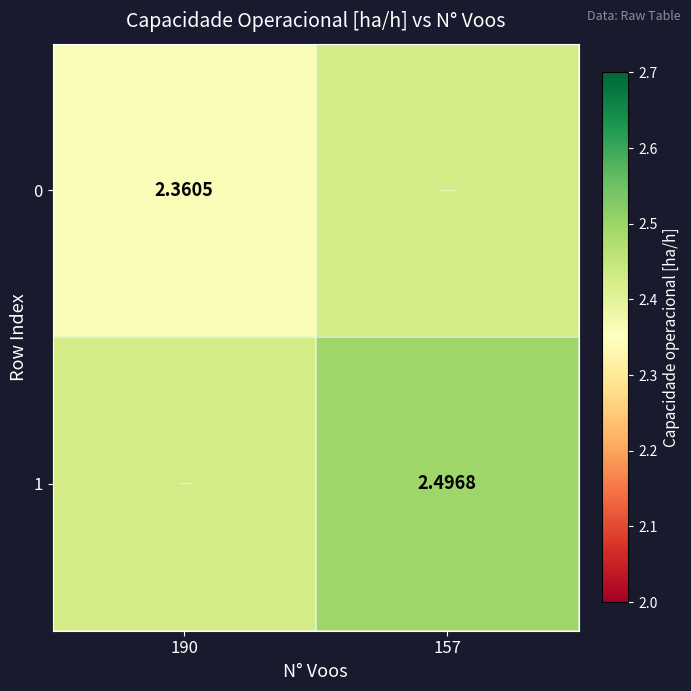

Is the value of 1 at 157 greater than the value of 0 at 190?

Yes